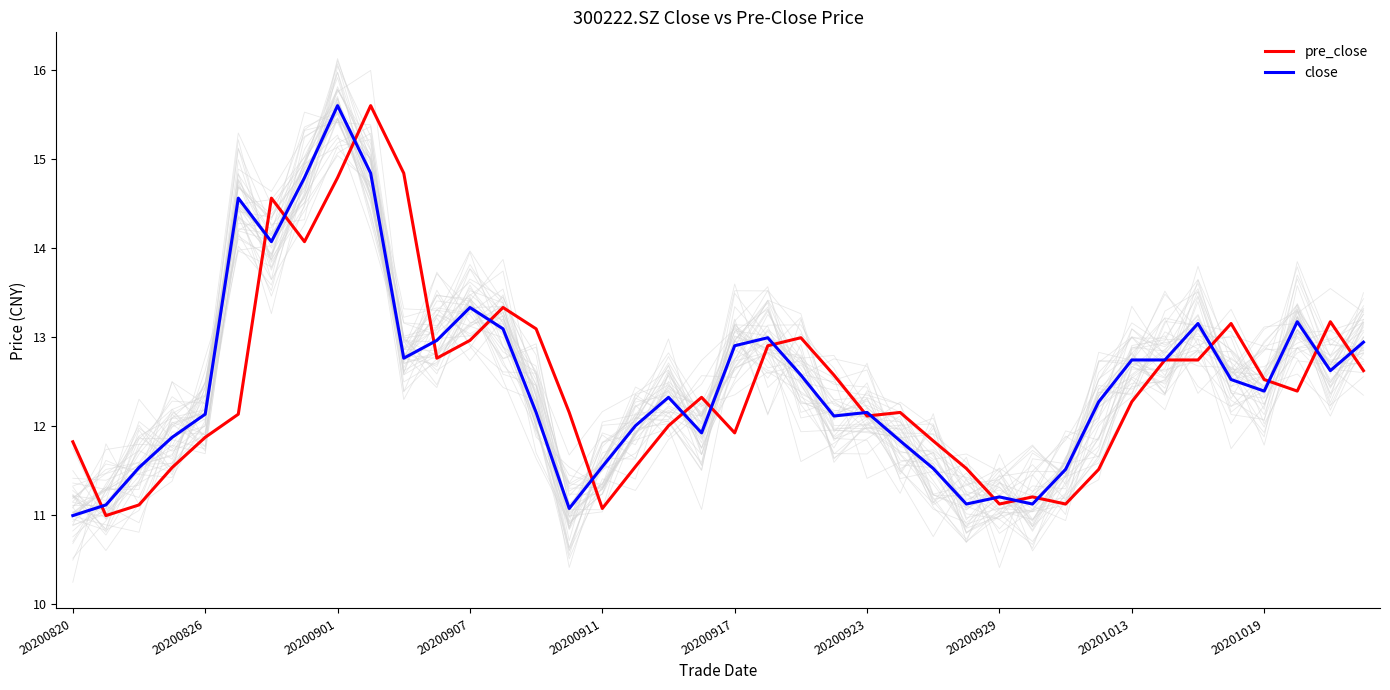

What is the lowest value of the close series?

11.0